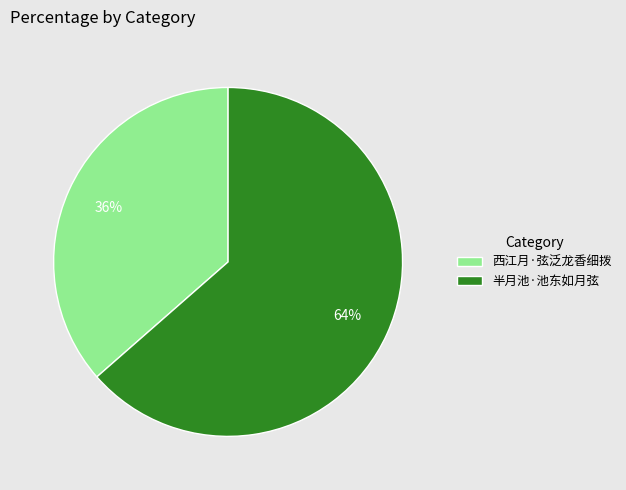

To the nearest percent, what percentage of the pie is 半月池·池东如月弦?

64%